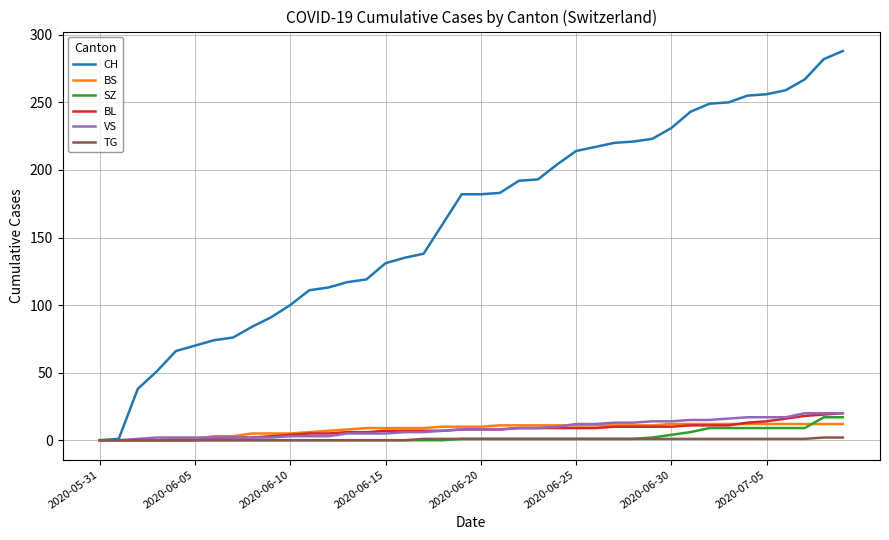

Which series has the widest spread of values?

CH